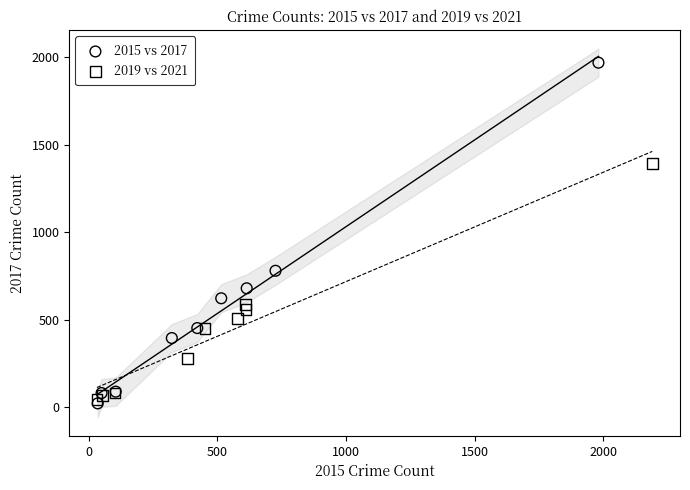

Which series reaches the maximum Y coordinate?

2015 vs 2017